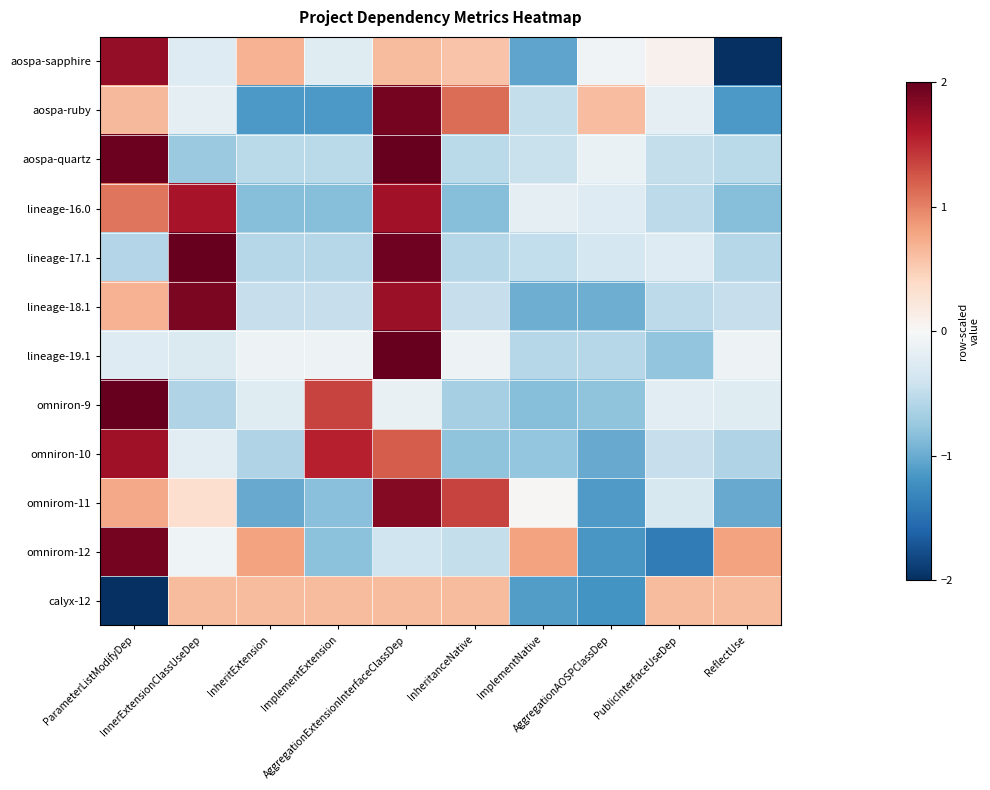

At how many categories does at least one series exceed 0?

10